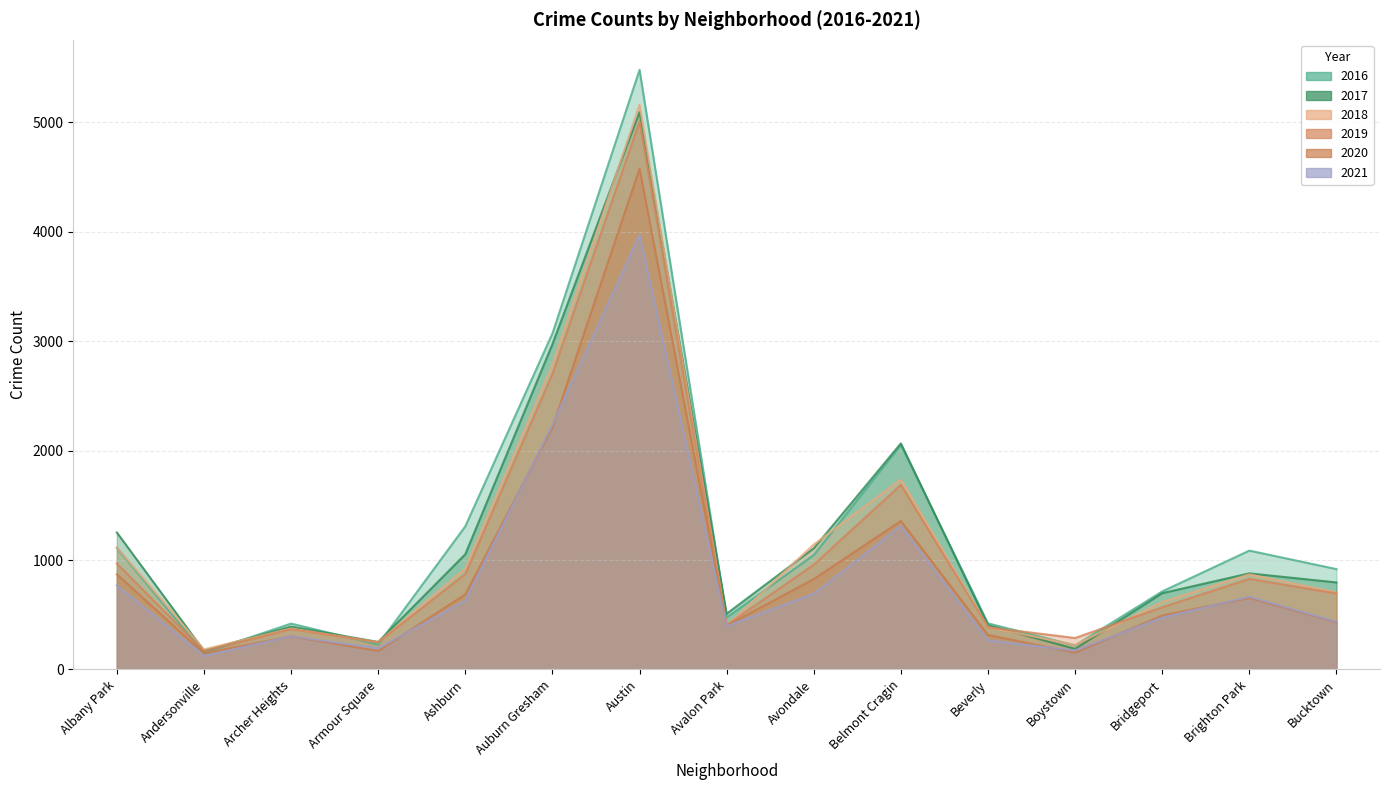

How many interior local valleys does the 2017 series have?

4